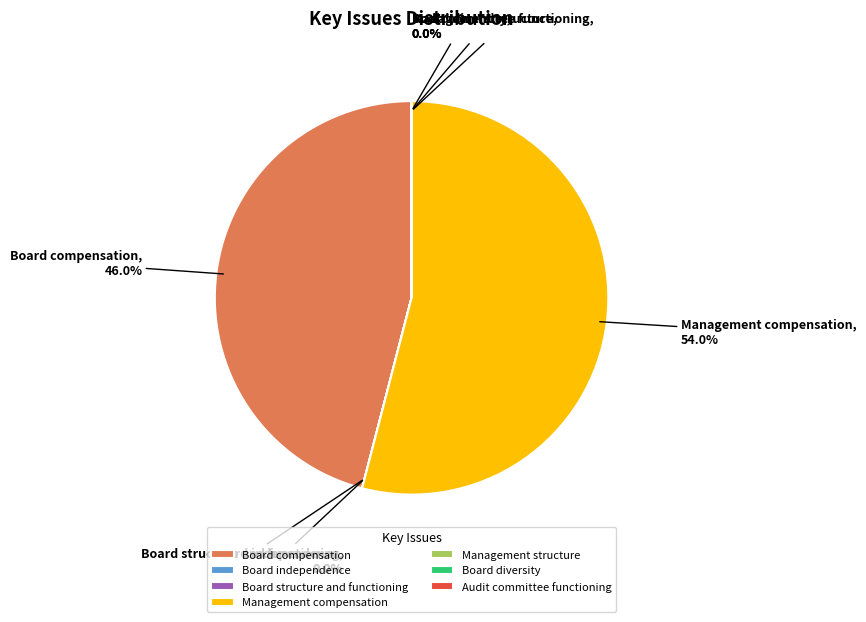

What portion of the pie excludes Management compensation?

46.0%